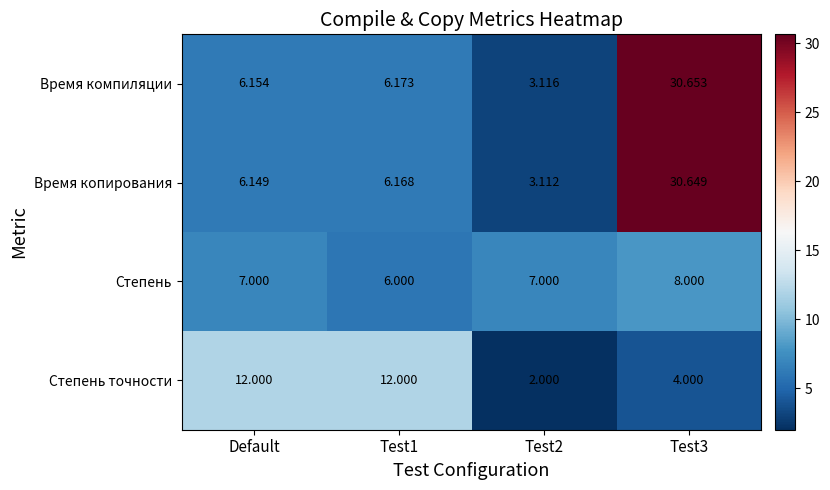

Which series has the largest total across all categories?

Время компиляции